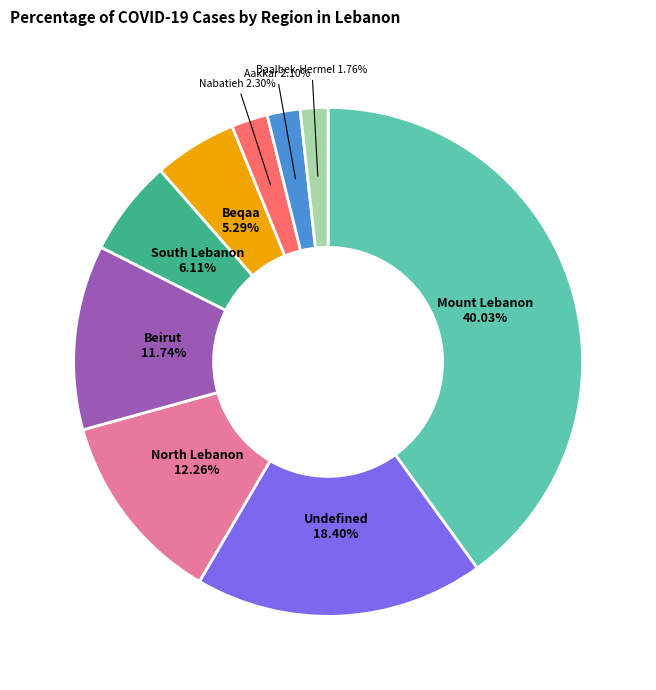

How many segments does this pie chart have?

9